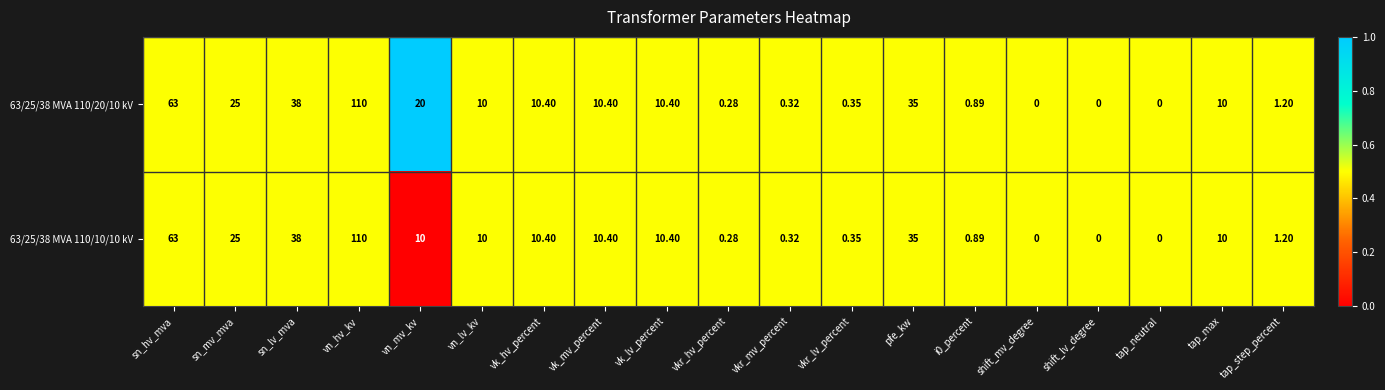

How many series are shown in this chart?

2